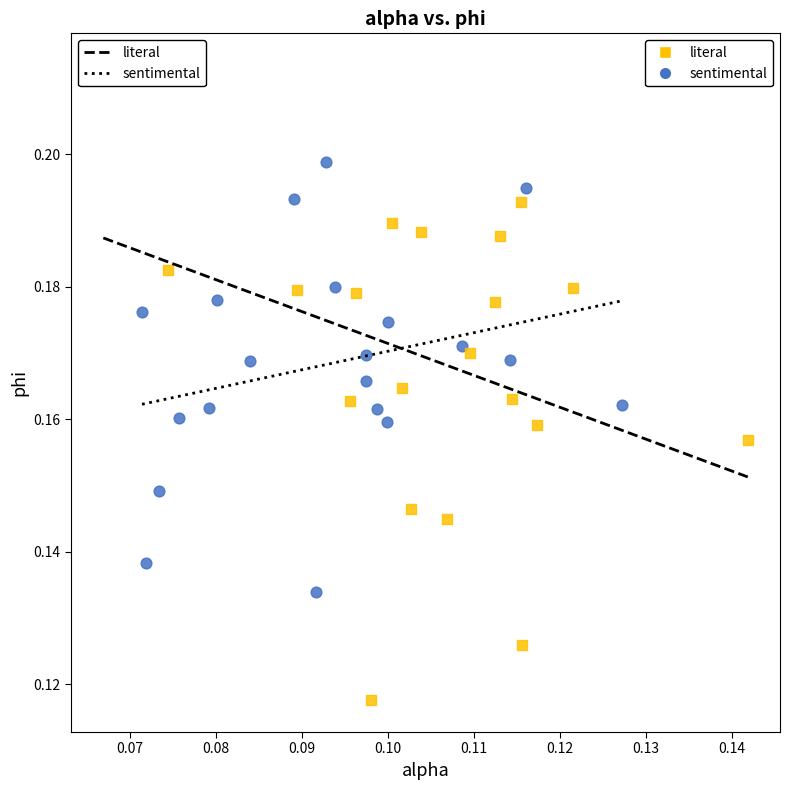

Which series contains the lowest Y value?

literal